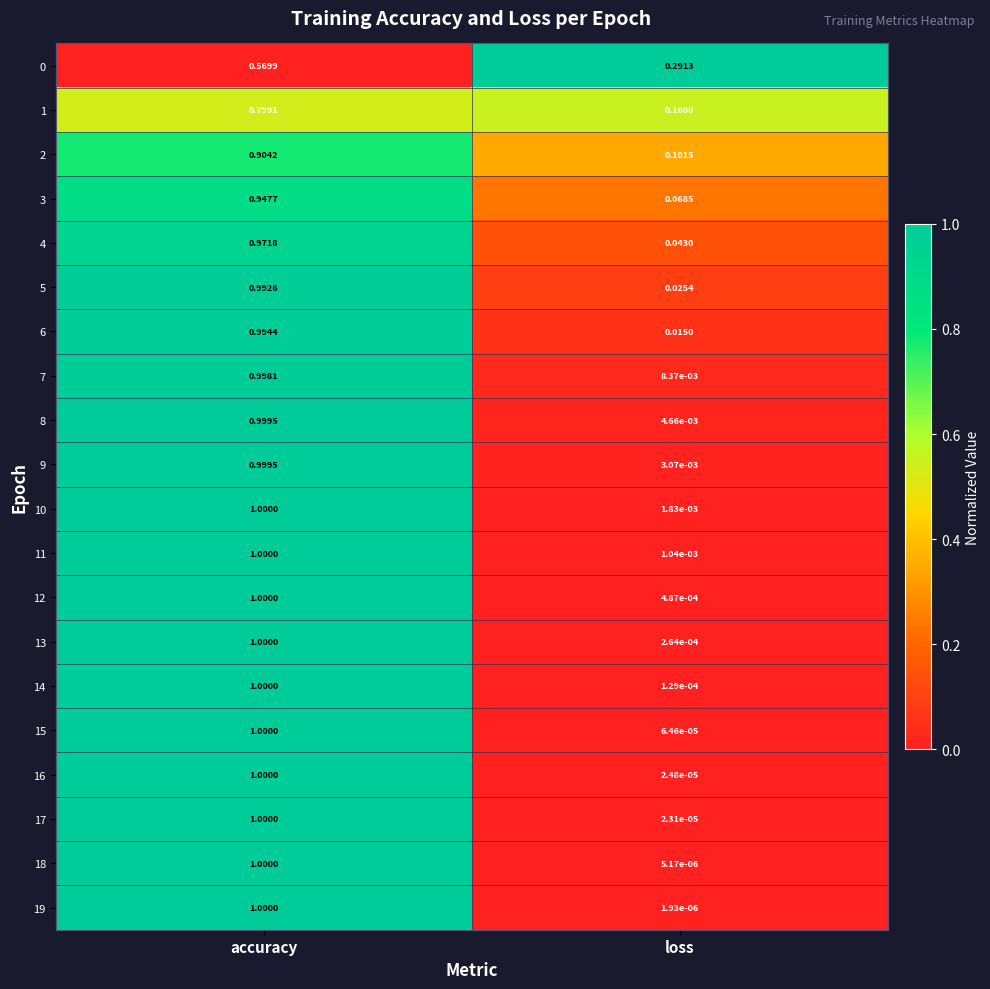

What is the difference between the highest and lowest values at accuracy?

0.4